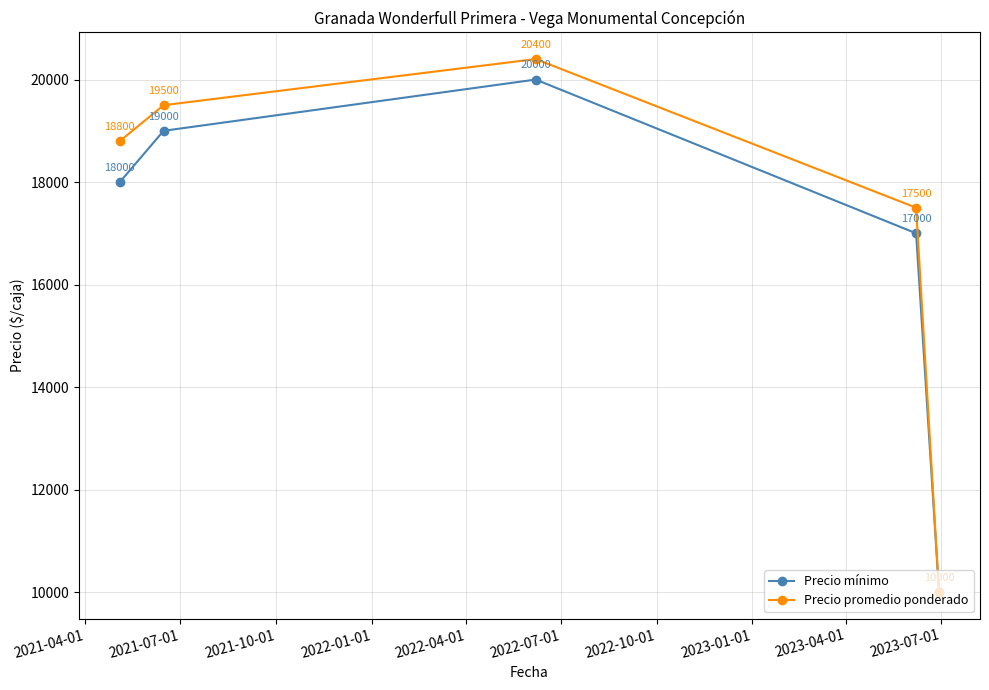

How many Precio mínimo values are between 17000 and 19000?

3